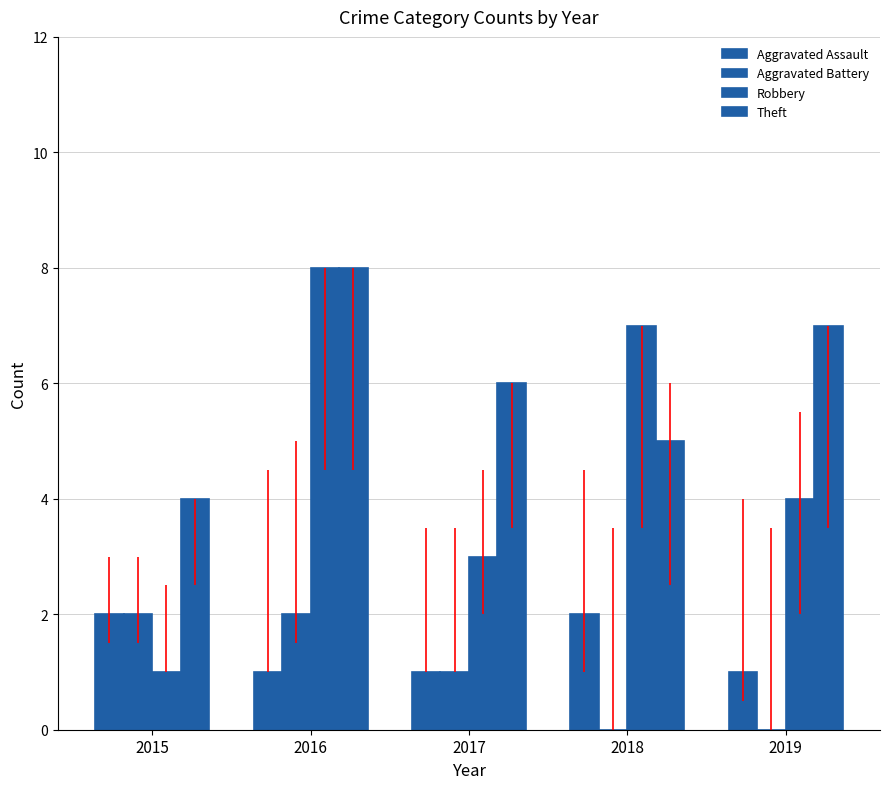

Reading left to right, transcribe all the data shown in this chart.

Aggravated Assault: 2015=2	2016=1	2017=1	2018=2	2019=1
Aggravated Battery: 2015=2	2016=2	2017=1	2018=0	2019=0
Robbery: 2015=1	2016=8	2017=3	2018=7	2019=4
Theft: 2015=4	2016=8	2017=6	2018=5	2019=7